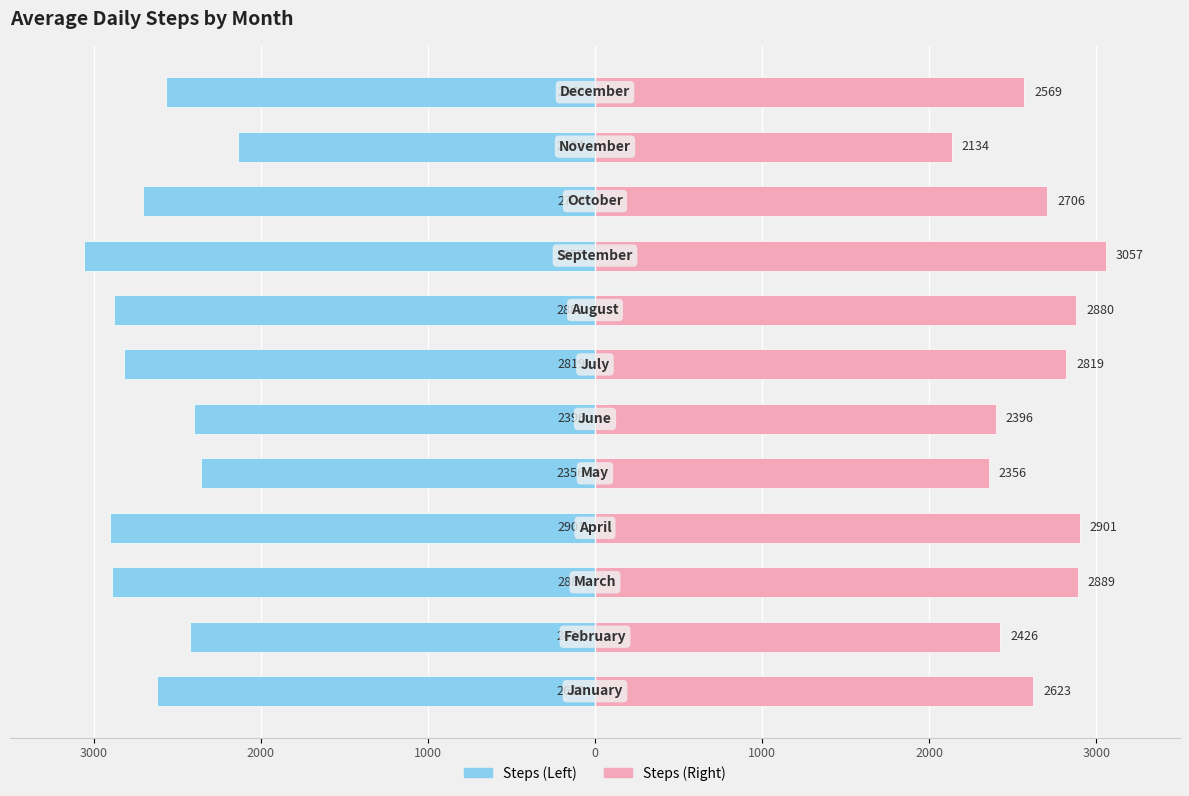

What is the average value of the Left (Steps/2) series?

-2646.3